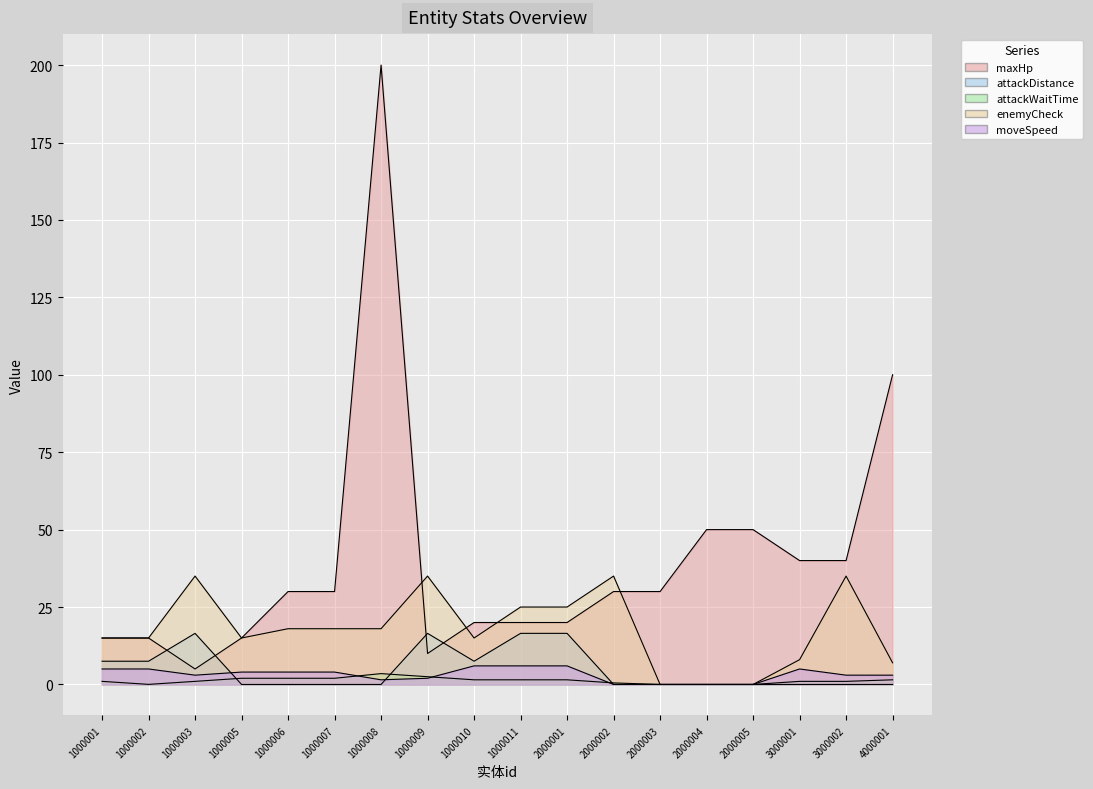

What are all the series names shown in the legend?

maxHp, attackDistance, attackWaitTime, enemyCheck, moveSpeed